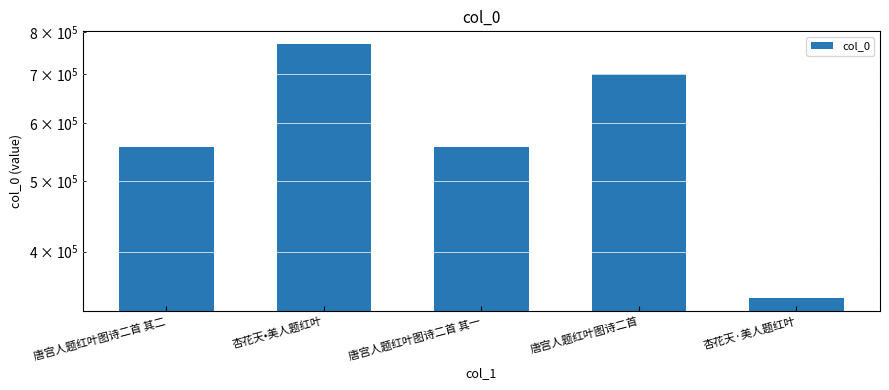

Read the value at 杏花天•美人题红叶, to the nearest 100.

769800